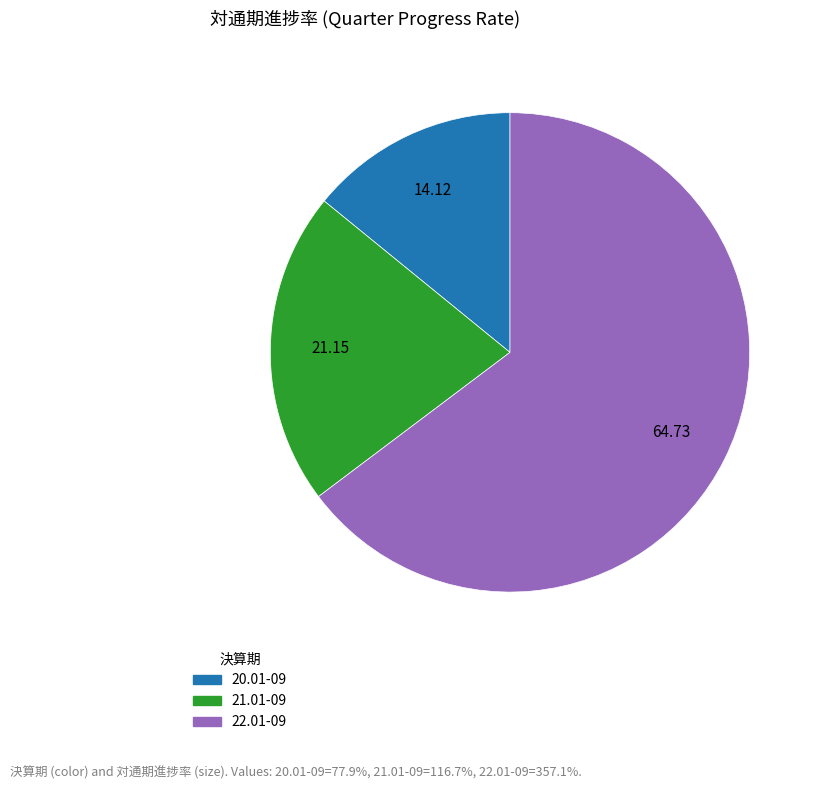

Rank the categories by value from highest to lowest.

22.01-09, 21.01-09, 20.01-09